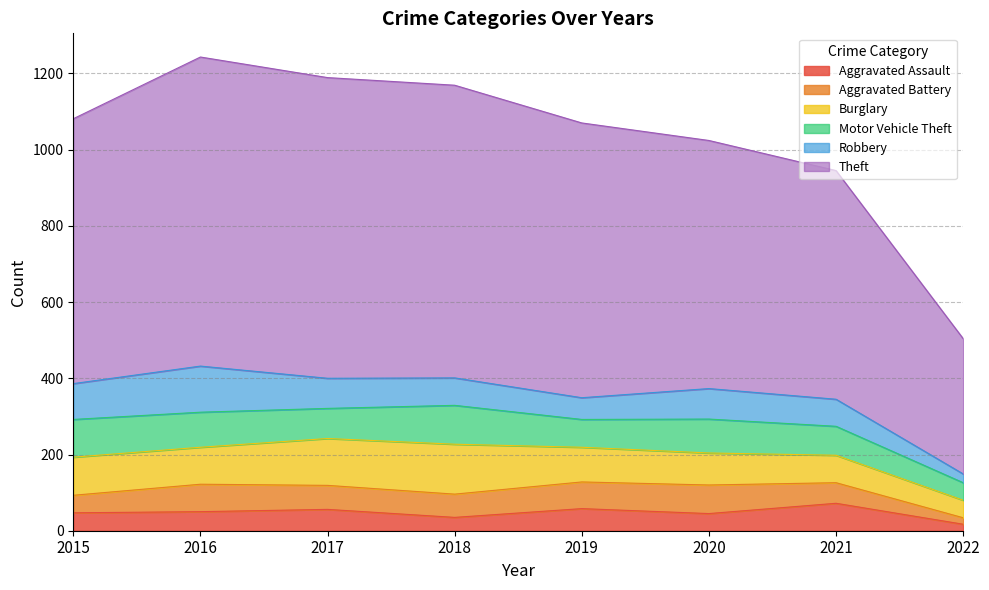

Reading right to left, what are all the values shown in this chart?

Aggravated Assault: 2022=17	2021=72	2020=45	2019=58	2018=35	2017=56	2016=50	2015=47
Aggravated Battery: 2022=17	2021=54	2020=75	2019=70	2018=61	2017=63	2016=72	2015=46
Burglary: 2022=46	2021=72	2020=84	2019=91	2018=131	2017=123	2016=97	2015=100
Motor Vehicle Theft: 2022=46	2021=76	2020=89	2019=73	2018=102	2017=79	2016=92	2015=99
Robbery: 2022=23	2021=71	2020=80	2019=57	2018=72	2017=79	2016=121	2015=94
Theft: 2022=355	2021=600	2020=651	2019=721	2018=768	2017=789	2016=811	2015=695